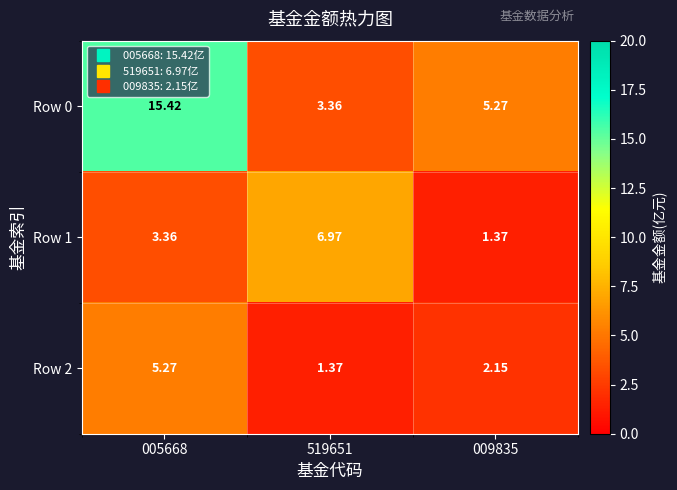

Is the value of Row 1 at 519651 greater than the value of Row 2 at 009835?

Yes